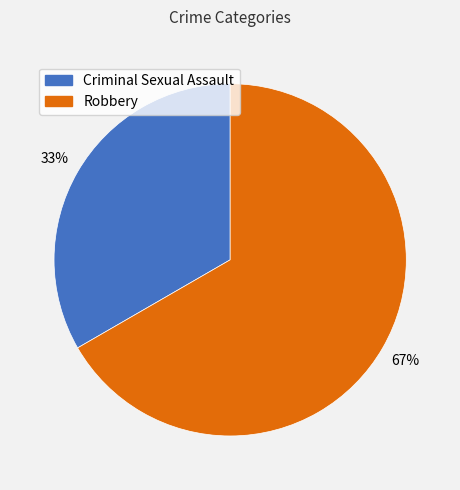

Rank the categories by value from highest to lowest.

Robbery, Criminal Sexual Assault